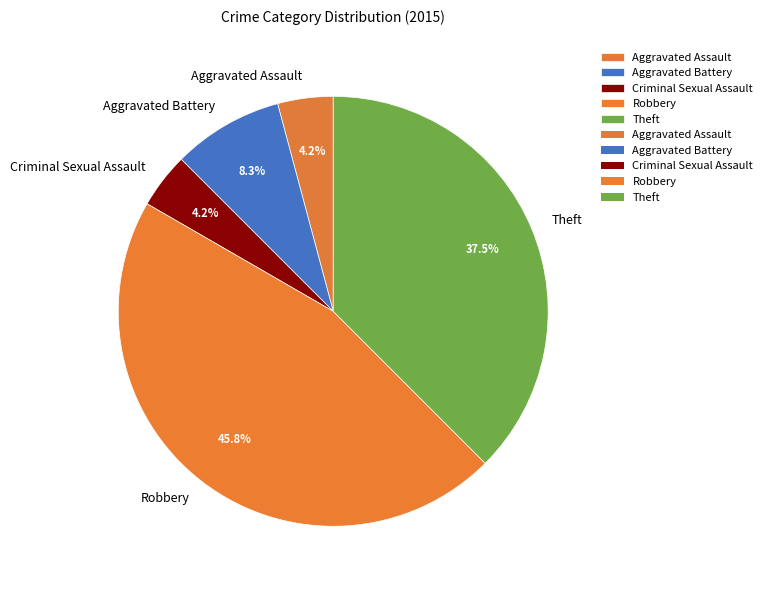

What is the ratio of the value at Aggravated Battery to the value at Aggravated Assault?

2.0